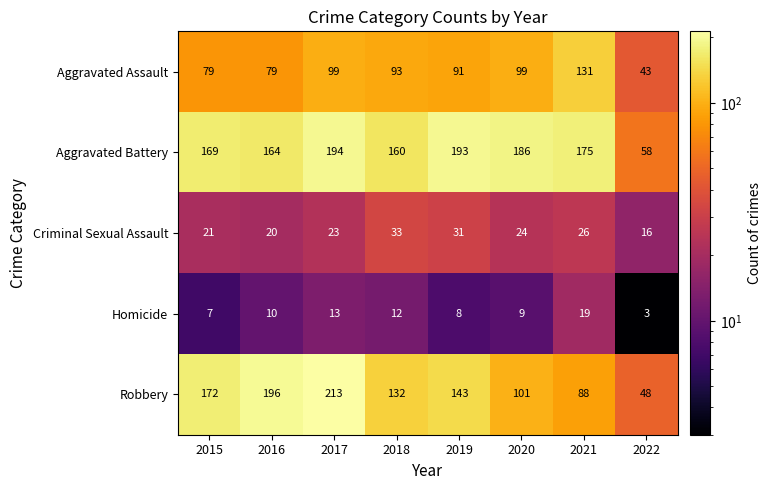

What is the difference between the Criminal Sexual Assault values at 2018 and 2022?

17